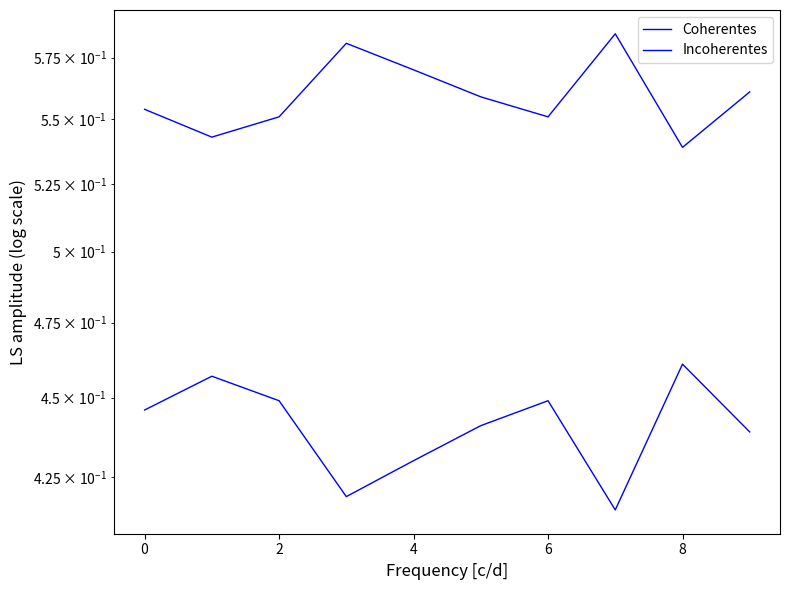

Reading left to right, transcribe all the data shown in this chart.

Coherentes: 0.6	0.5	0.6	0.6	0.6	0.6	0.6	0.6	0.5	0.6
Incoherentes: 0.4	0.5	0.4	0.4	0.4	0.4	0.4	0.4	0.5	0.4